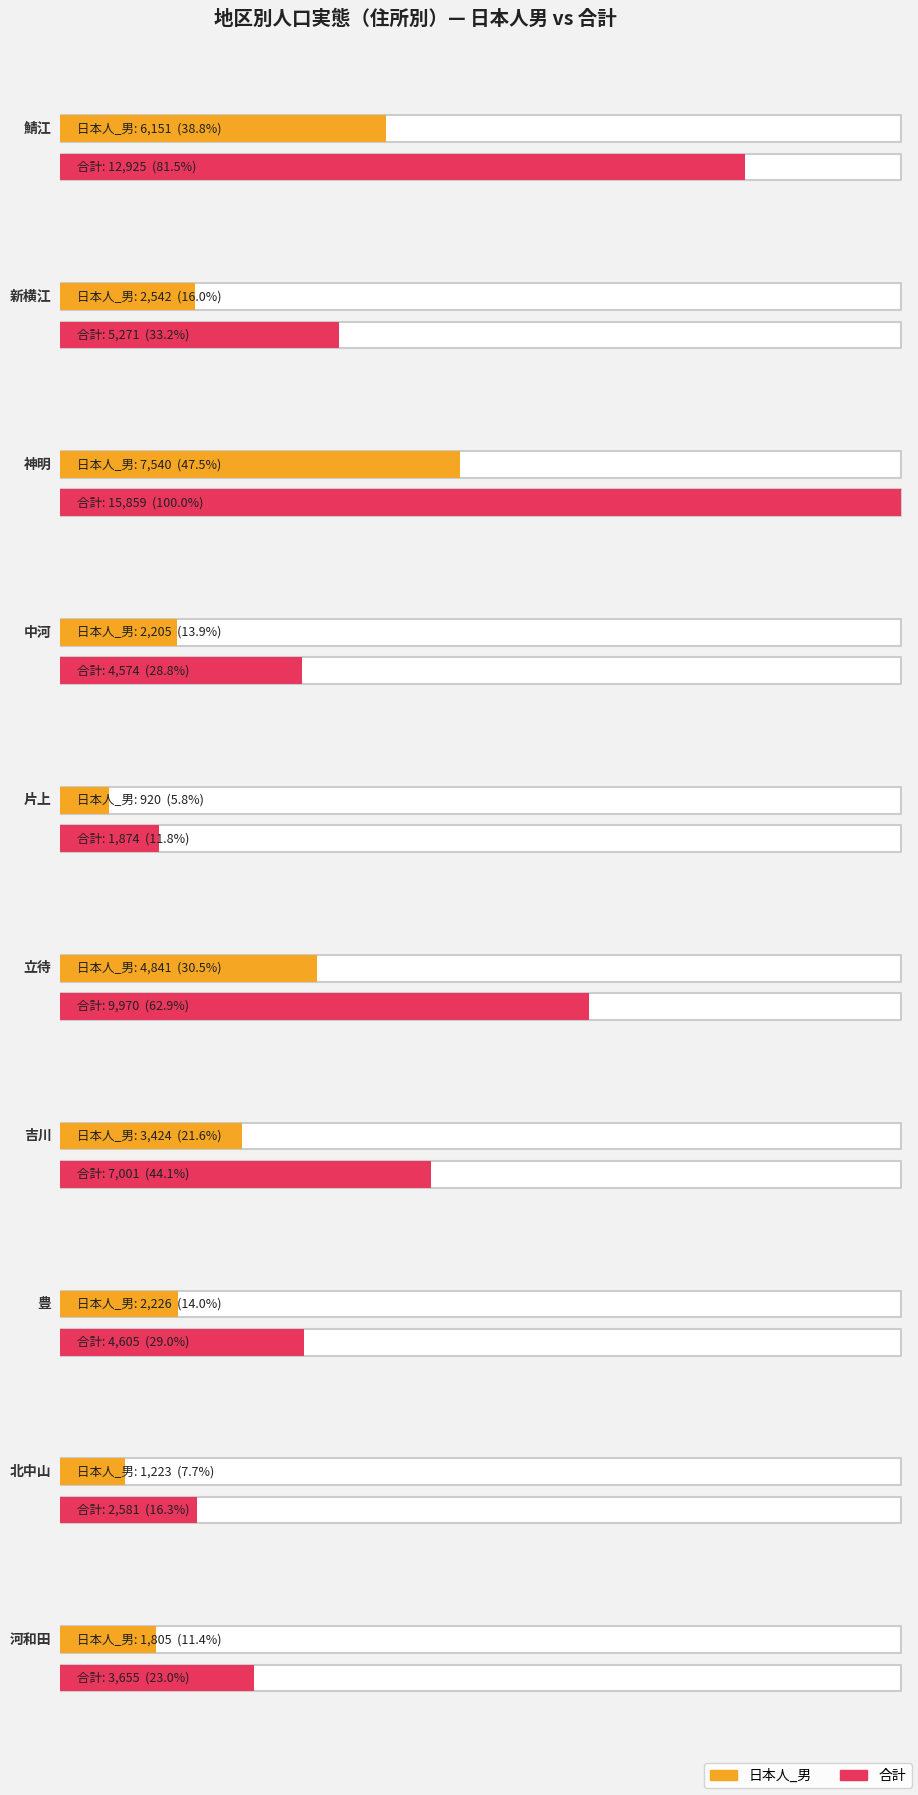

What is the sum of the 日本人_男 values at 6 and 5?

8265